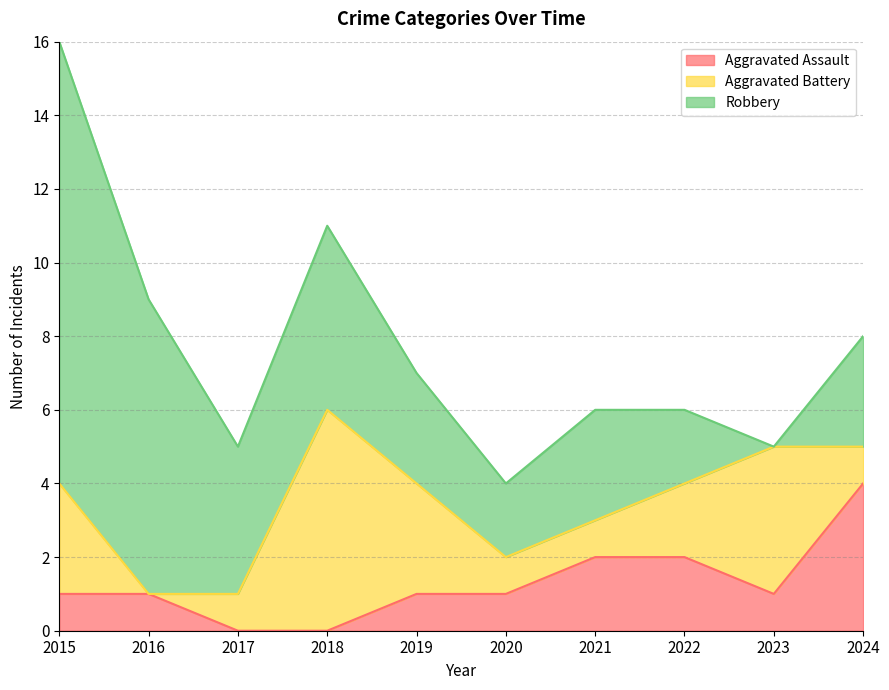

How many series are shown in this chart?

3